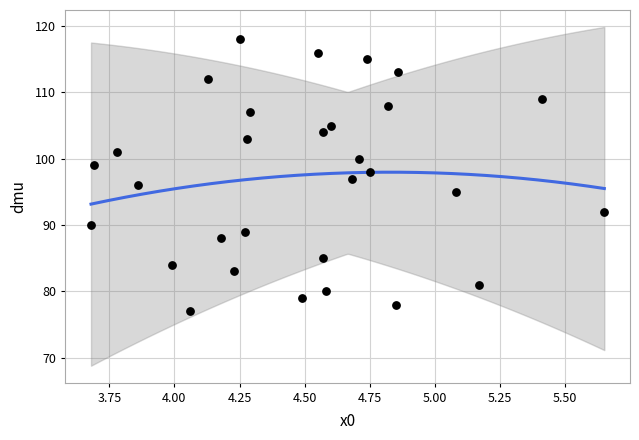

What is the range of Y values (max minus min)?

41